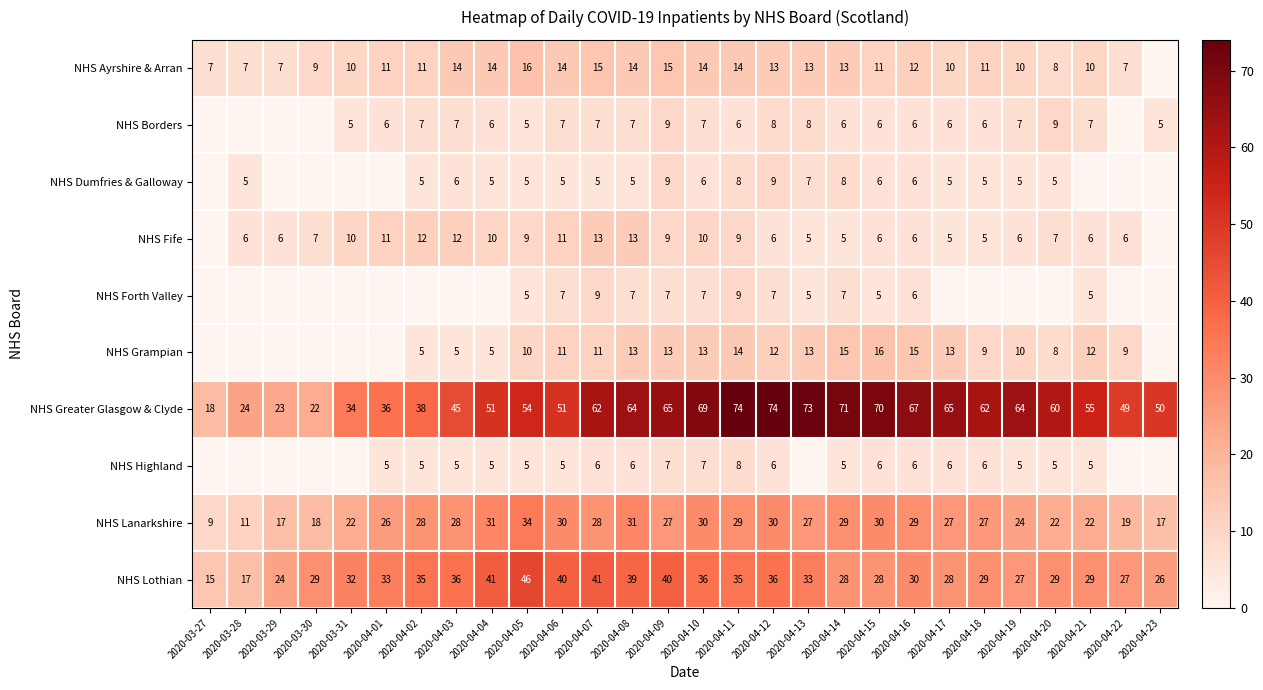

What is the spread (max minus min) of values at 2020-04-08?

59